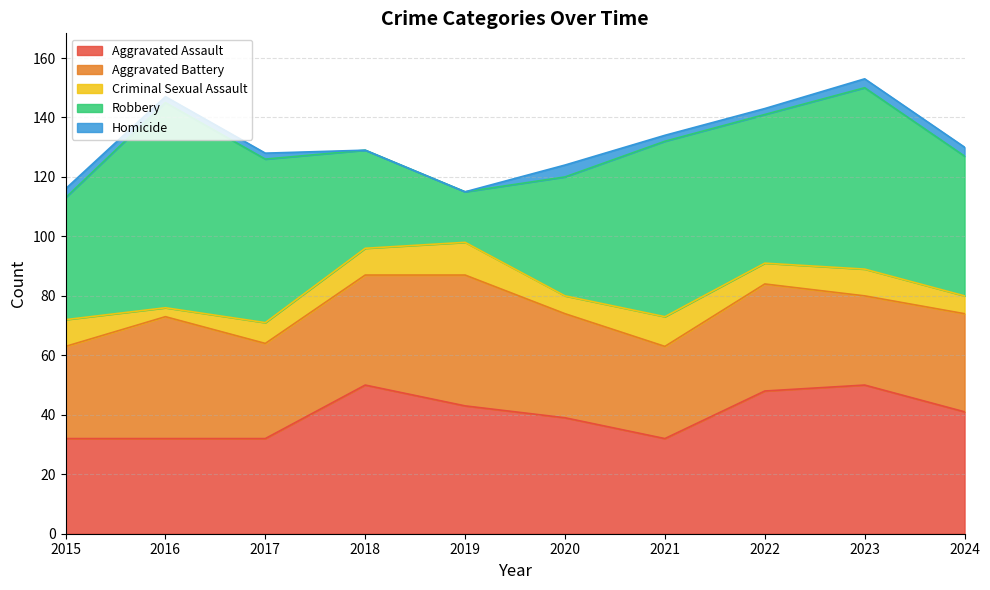

At which label is Aggravated Battery closest to 37?

2018